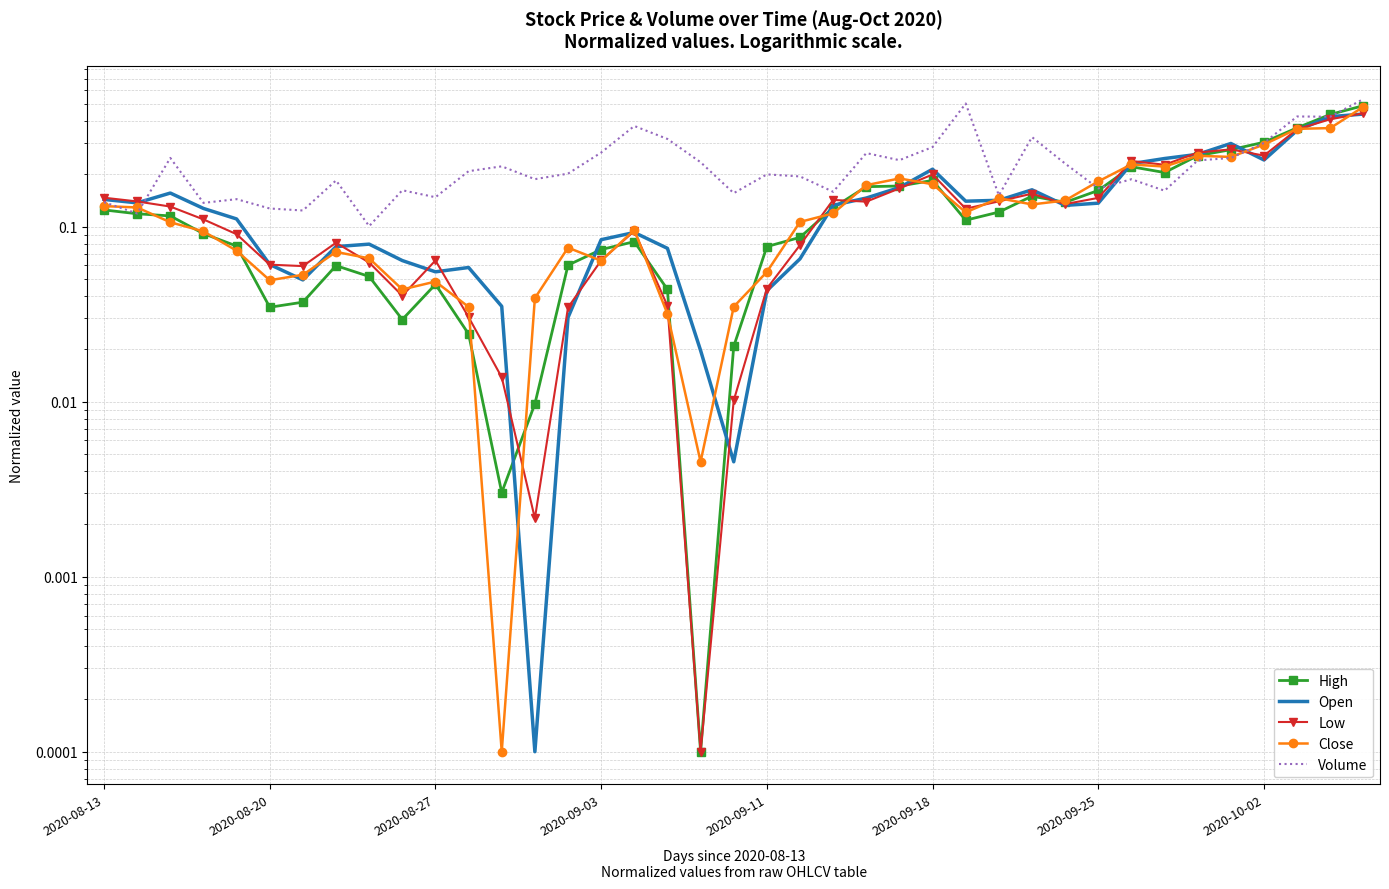

What is the difference between the second highest and minimum values in the Volume series?

0.4